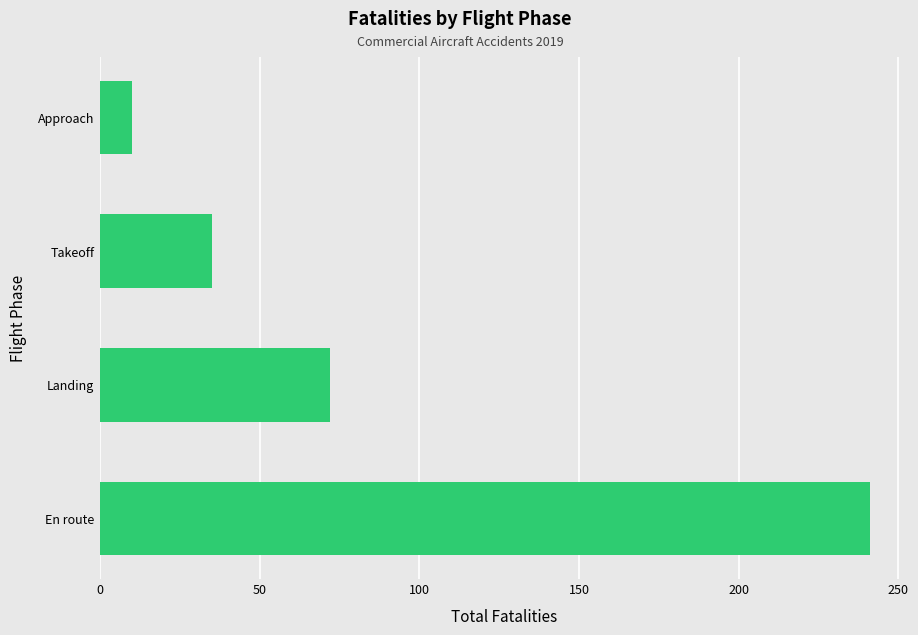

How many series are shown in this chart?

1